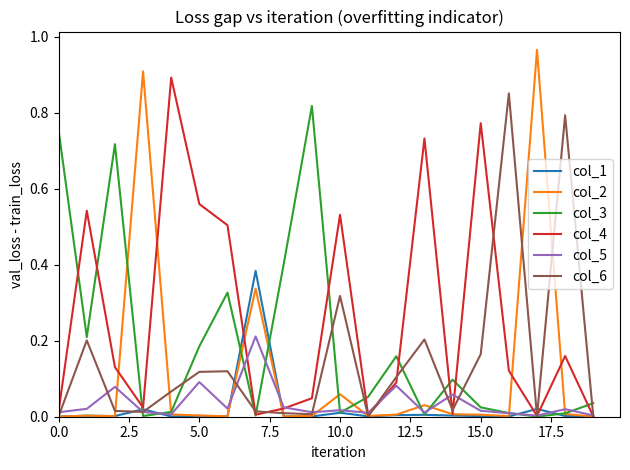

What are all the series names shown in the legend?

col_1, col_2, col_3, col_4, col_5, col_6